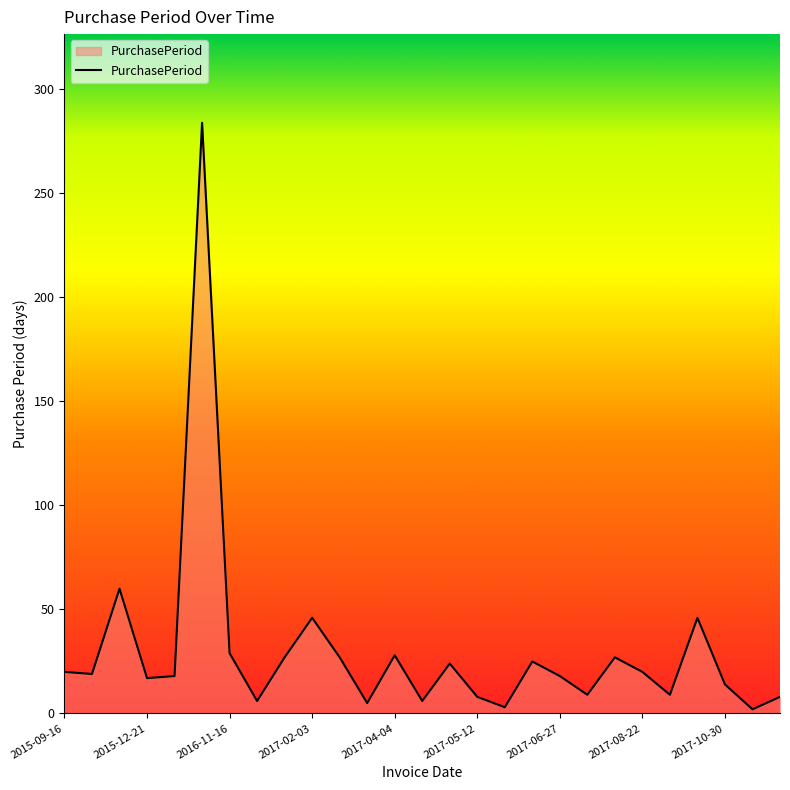

What is the greatest value displayed?

284